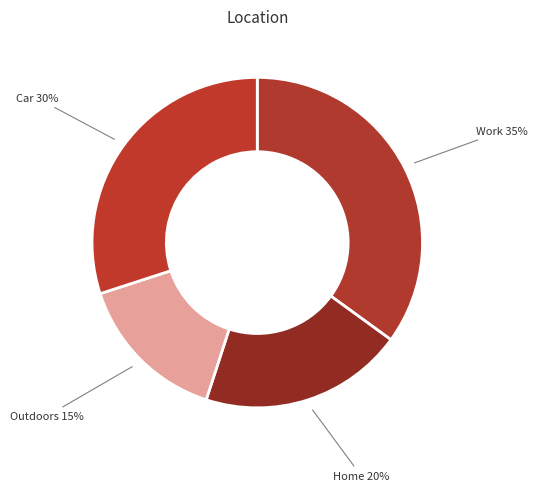

What is the smallest slice in the pie chart?

Outdoors